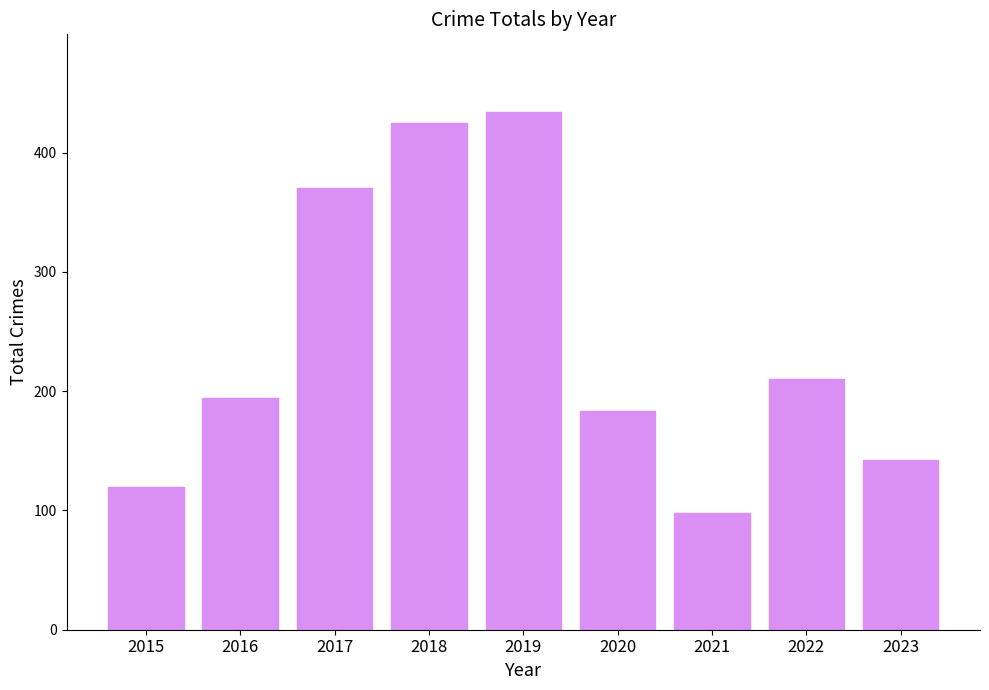

What is the maximum value shown in the chart?

434